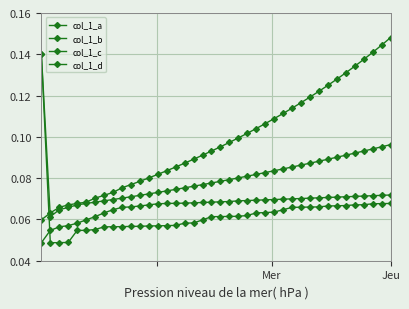

What is the difference between the maximum and minimum values in the col_1_c series?

0.1